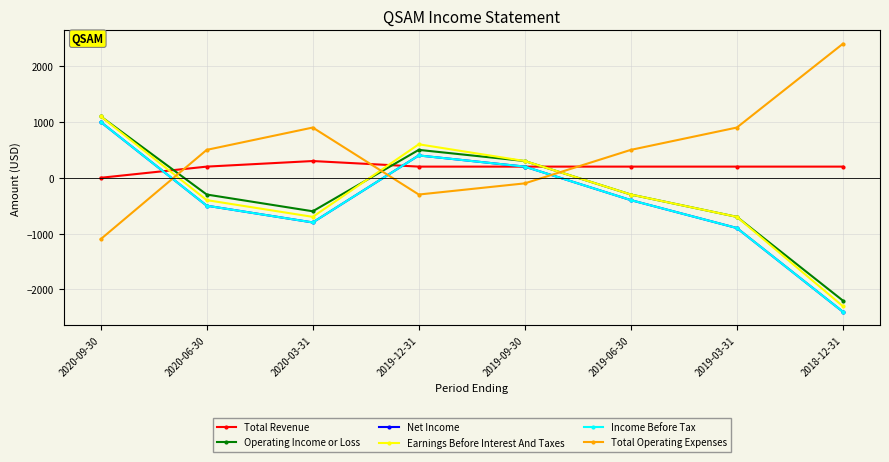

Which category has the lowest value in the Income Before Tax series?

2018-12-31